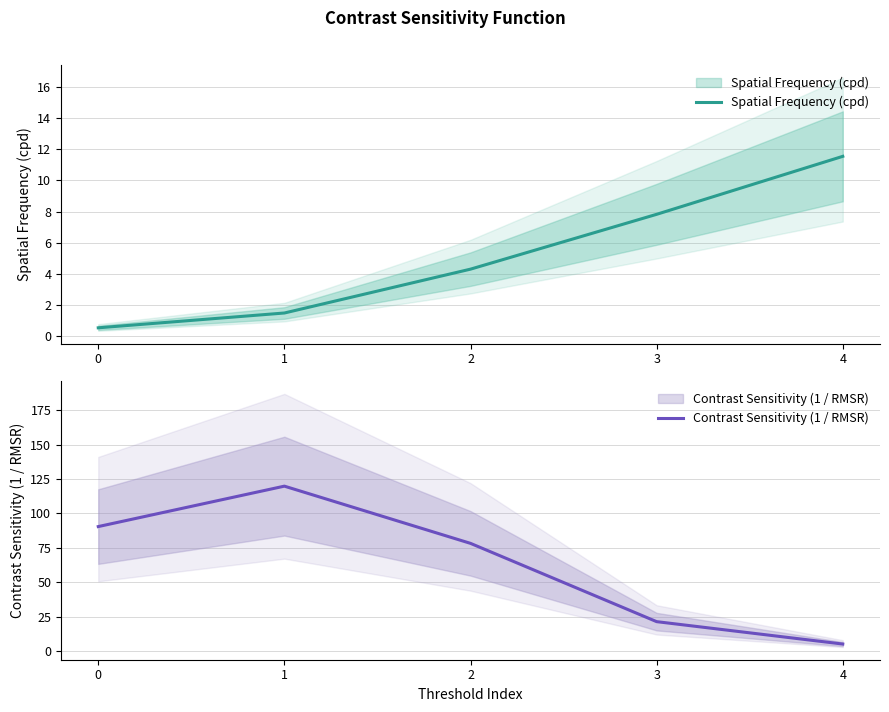

What is the difference between the highest and lowest values at 4?

6.5